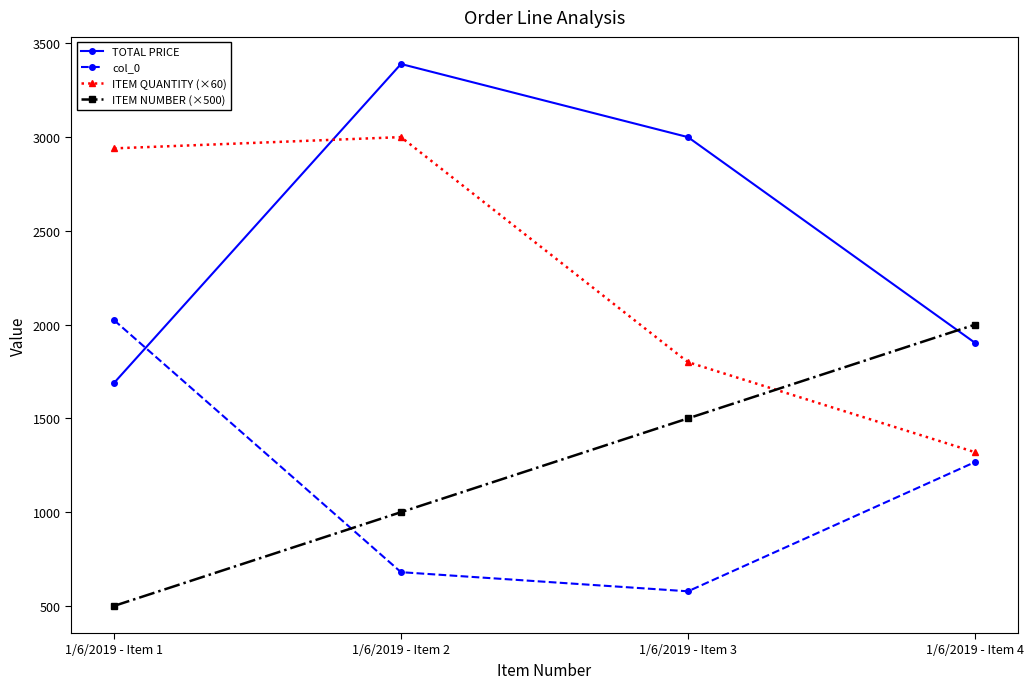

At how many categories does at least one series exceed 2307?

3